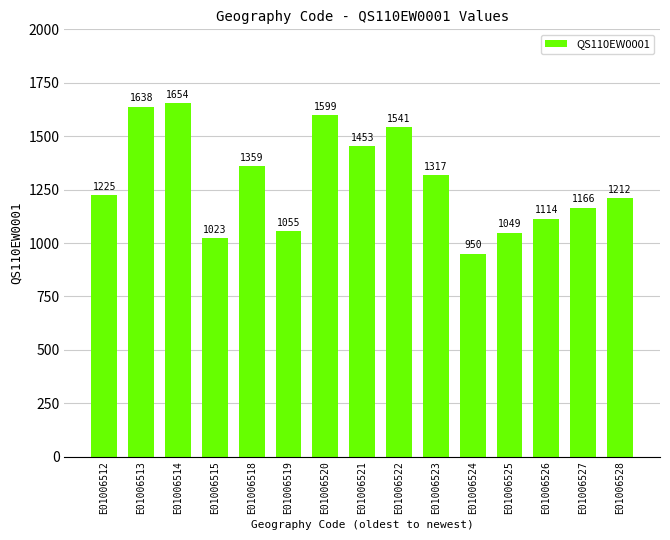

Count the number of categories in the chart.

15